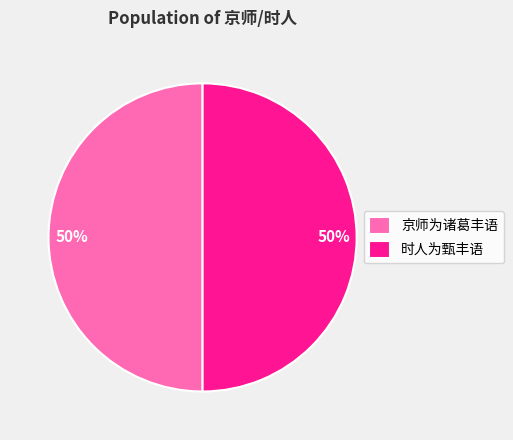

The 时人为甄丰语 slice represents 65% of the pie. True or false?

False